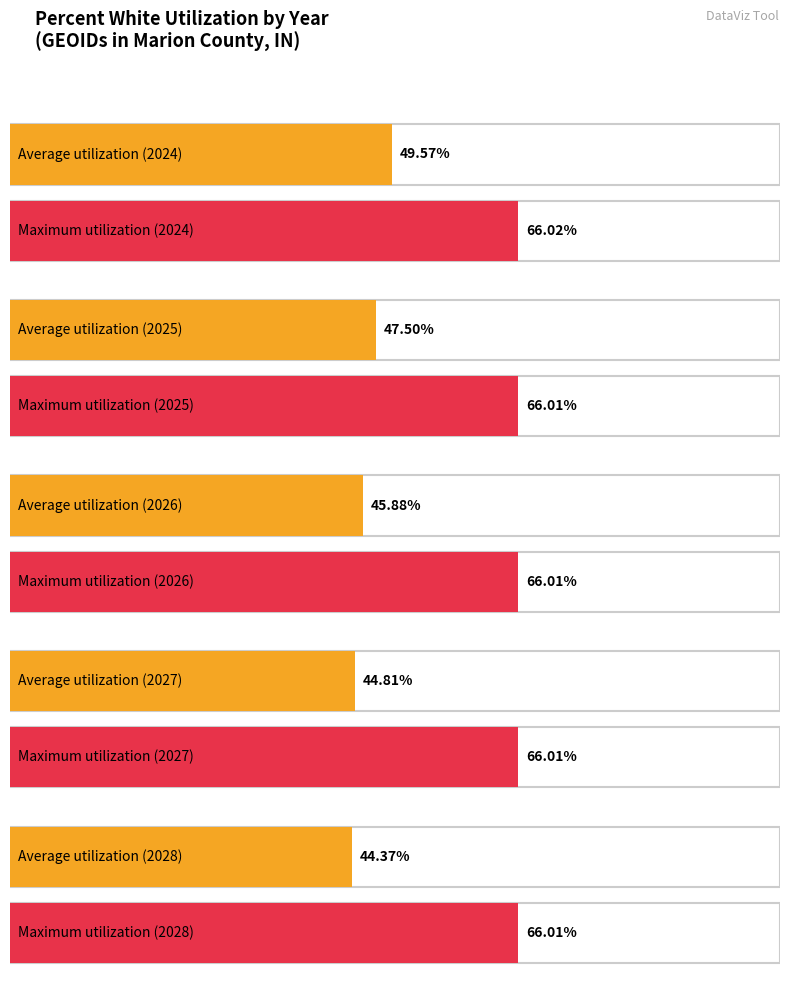

Are the bars grouped side by side (vs. stacked)?

Yes